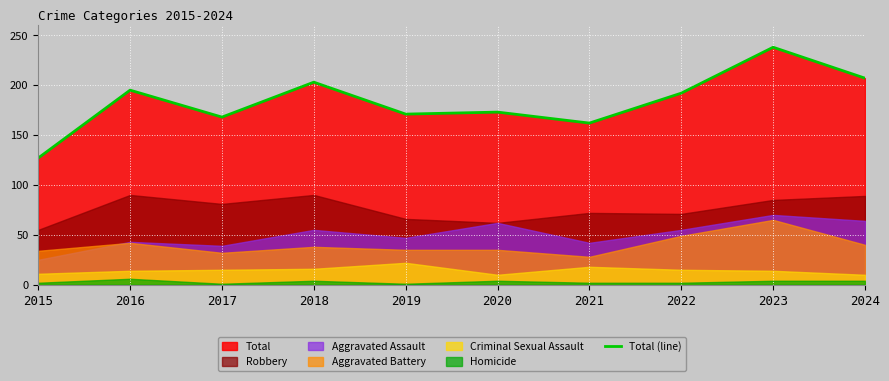

Read the value at 2019, to the nearest 5.

170